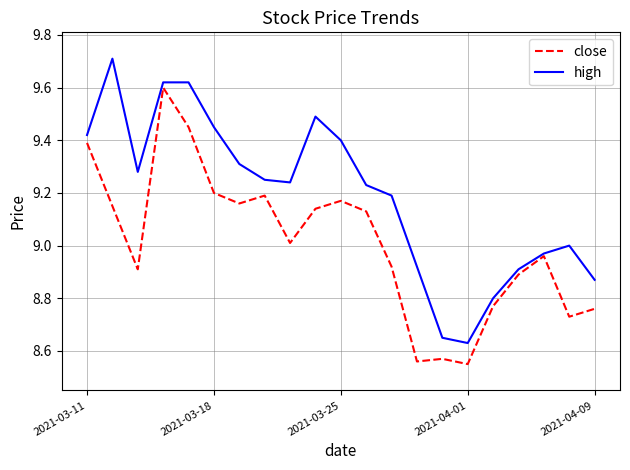

Which series has the largest total across all categories?

high